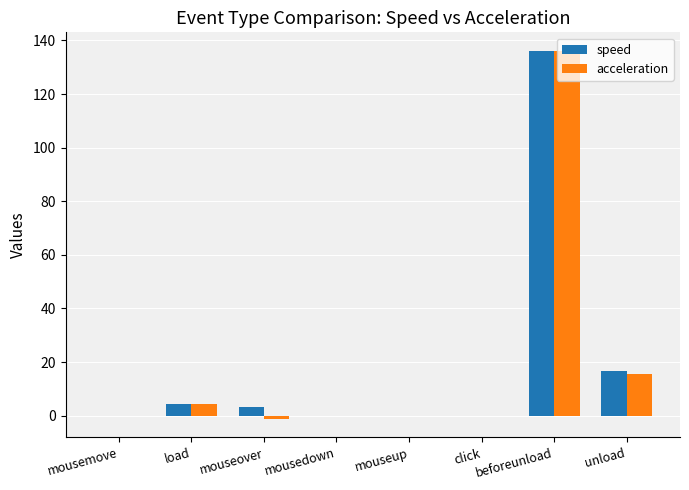

Does the chart contain stacked bars?

No